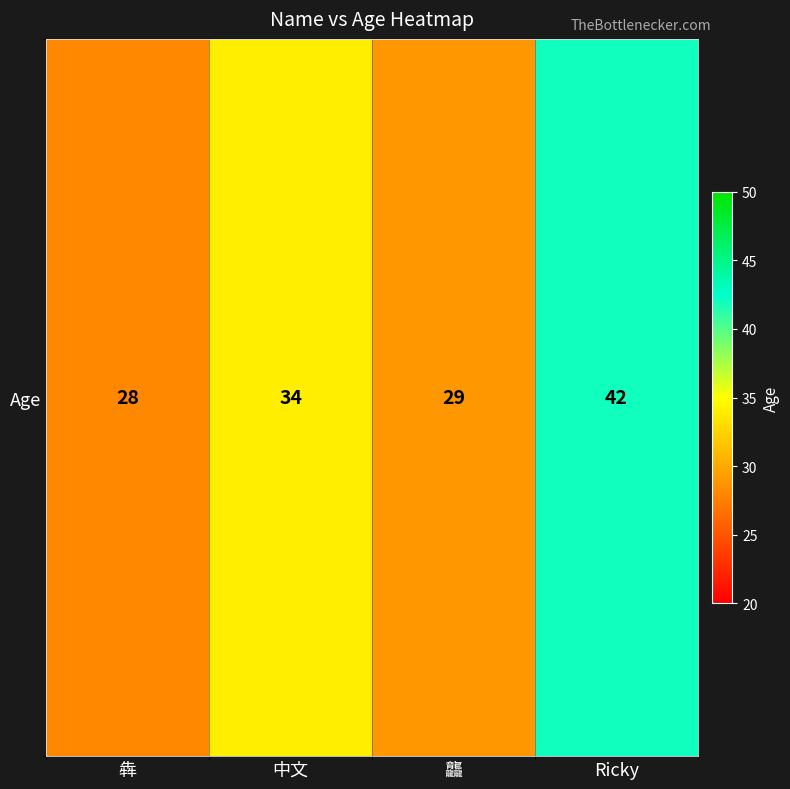

How many data points are above 34?

1